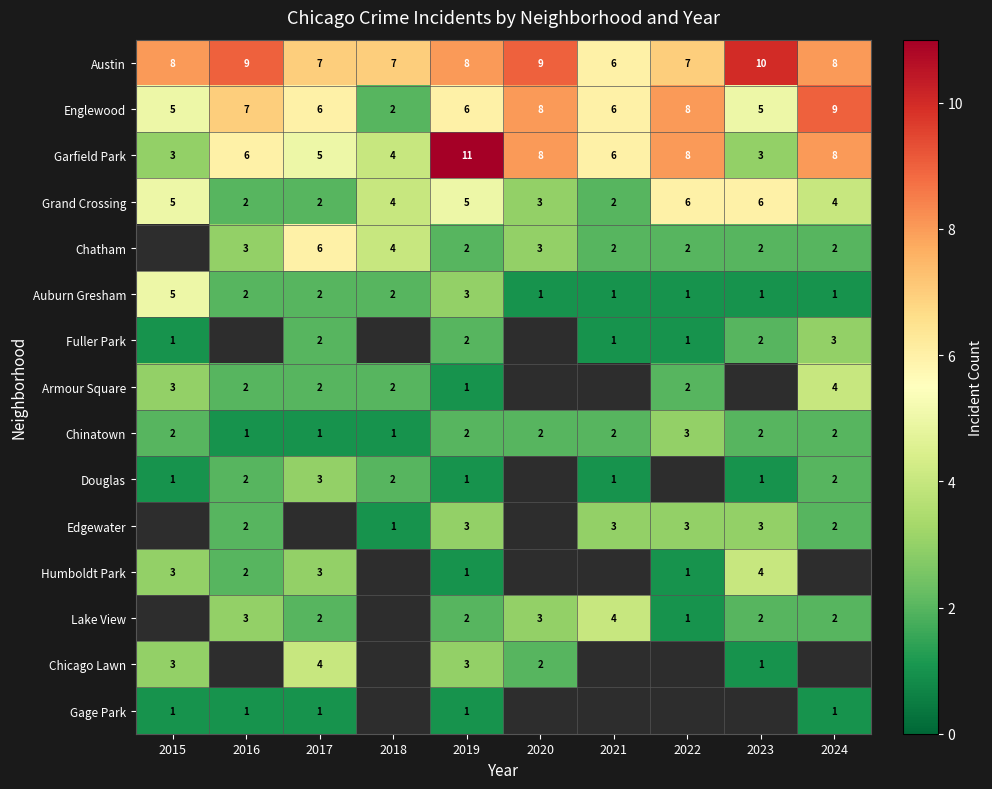

Where is Auburn Gresham nearest to the value 3?

2019